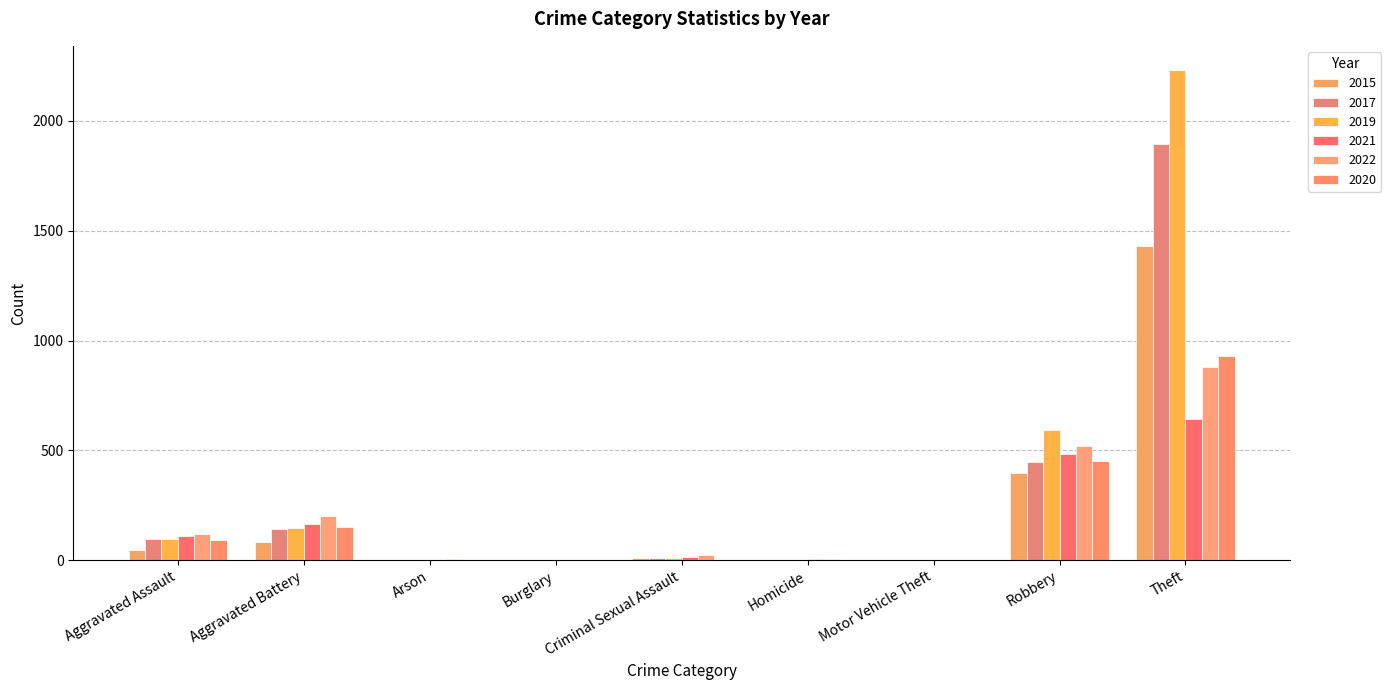

Which series has the largest total across all categories?

2019